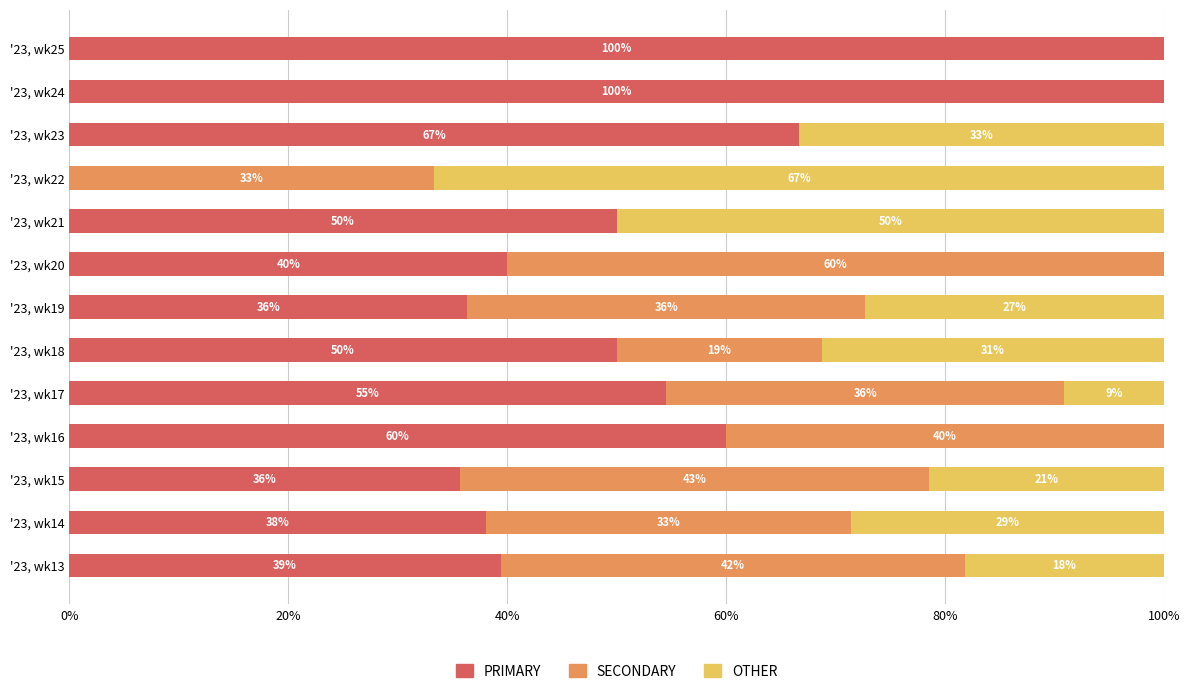

List the series in order of their peak value, highest first.

PRIMARY, OTHER, SECONDARY